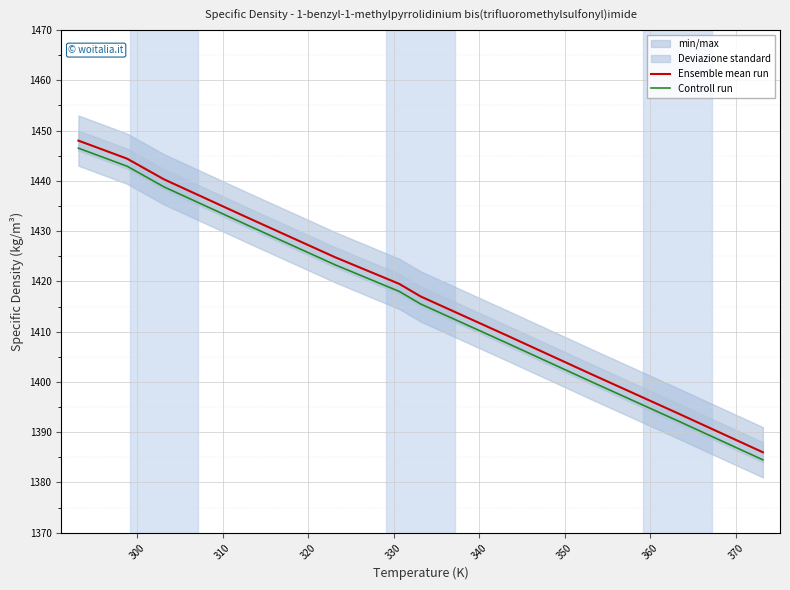

True or false: Controll run and Ensemble mean run cross at least once.

False